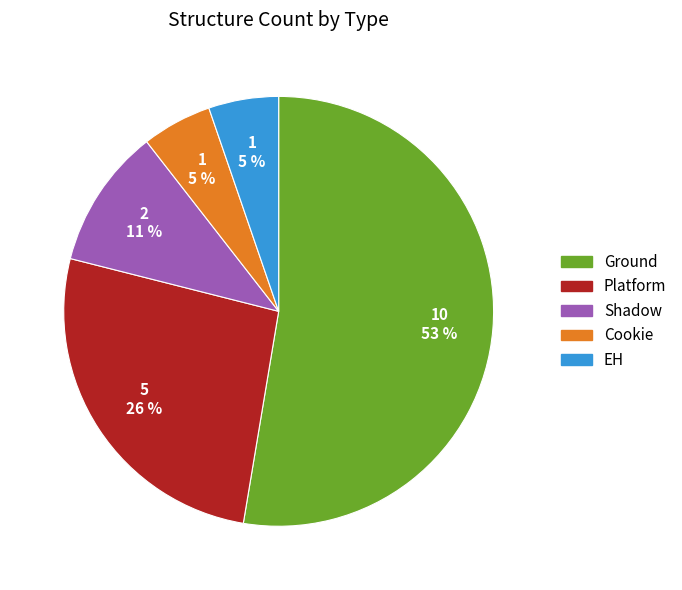

Is the sum of Shadow and Platform greater than half?

No